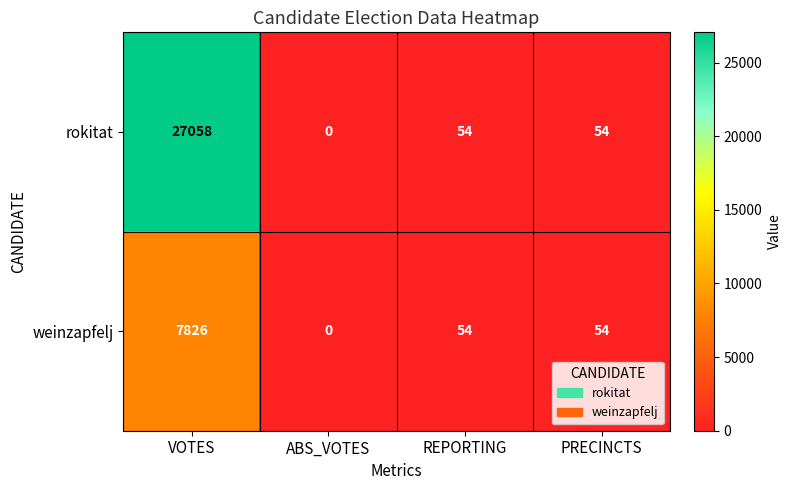

Between VOTES and PRECINCTS, which series saw the biggest shift?

rokitat